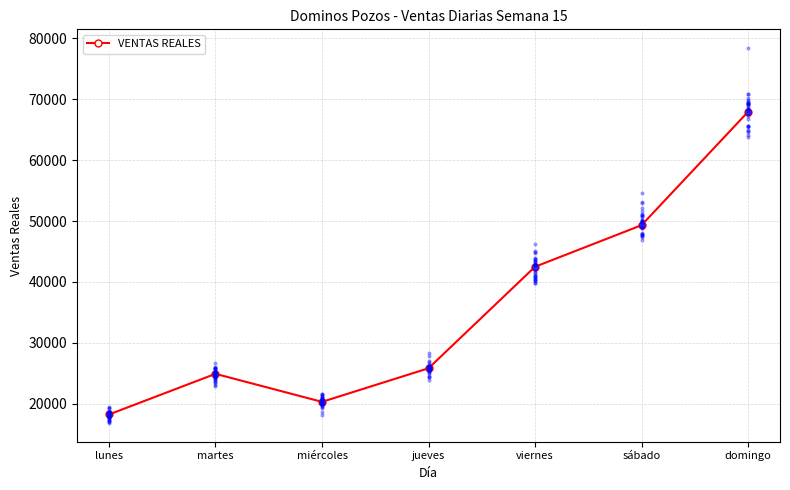

What is the change in value from viernes to sábado?

+6824.0